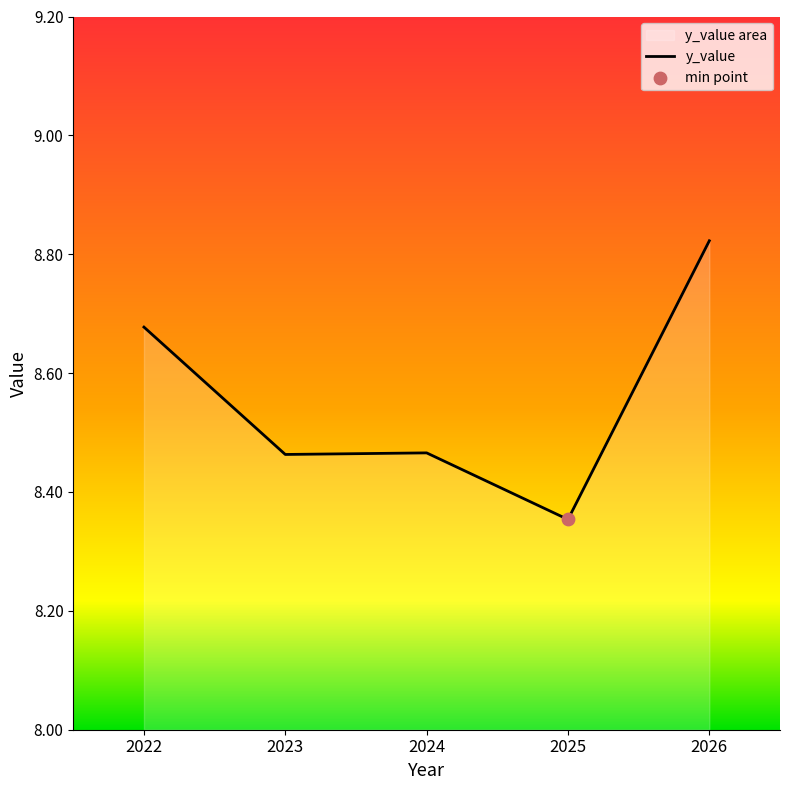

Which has a higher value, 2026 or 2025?

2026